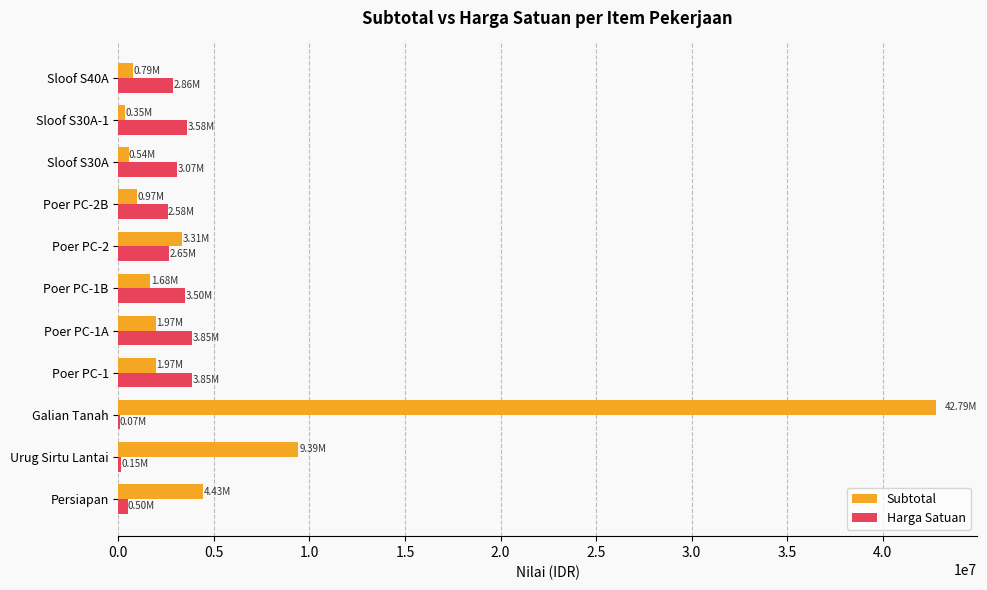

What is the sum of all Harga Satuan values?

26666627